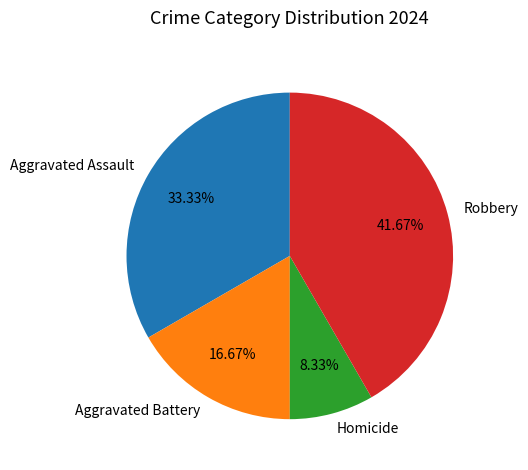

To the nearest percent, what percentage of the pie is Aggravated Assault?

33%